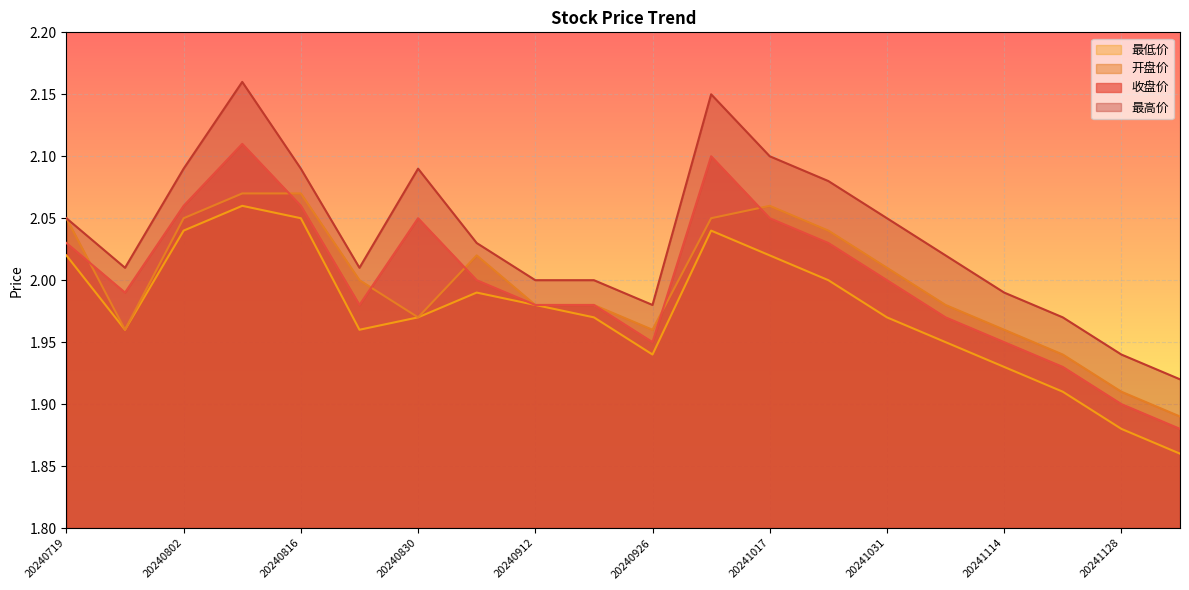

What is the sum of all 最低价 values?

39.5